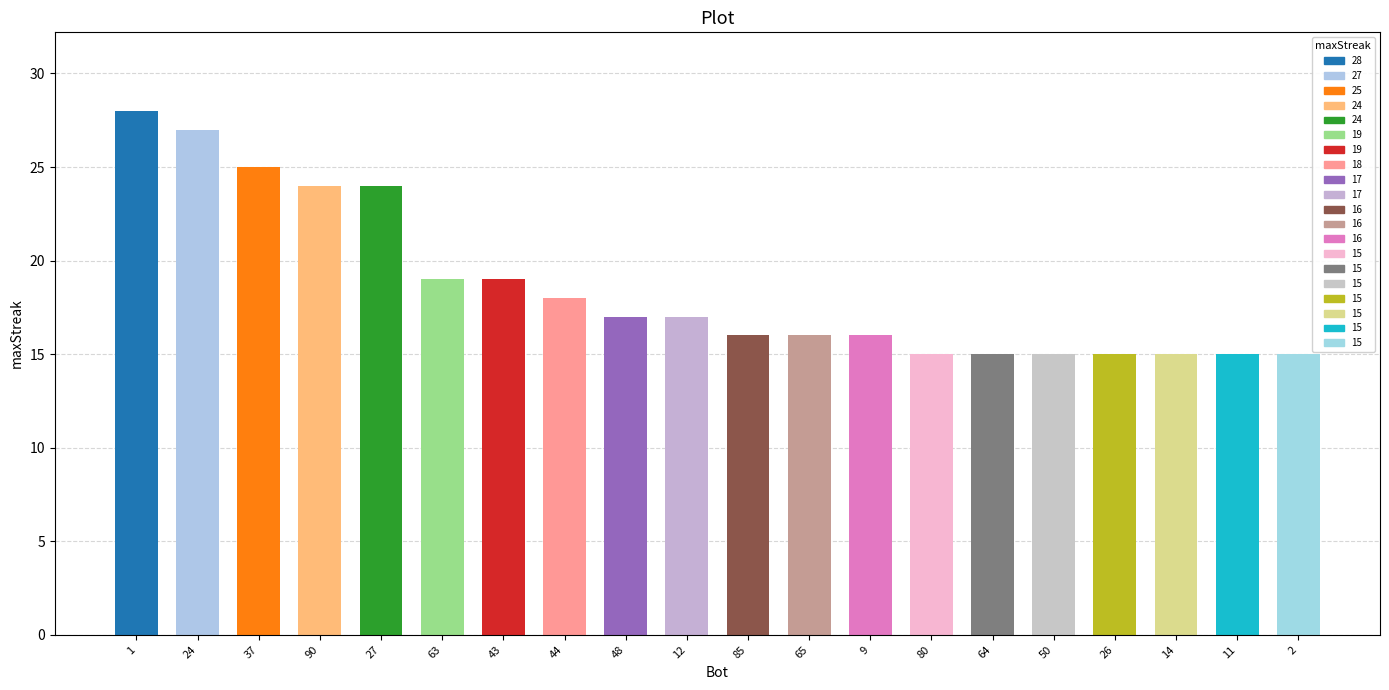

Between 48 and 24, which is larger?

24